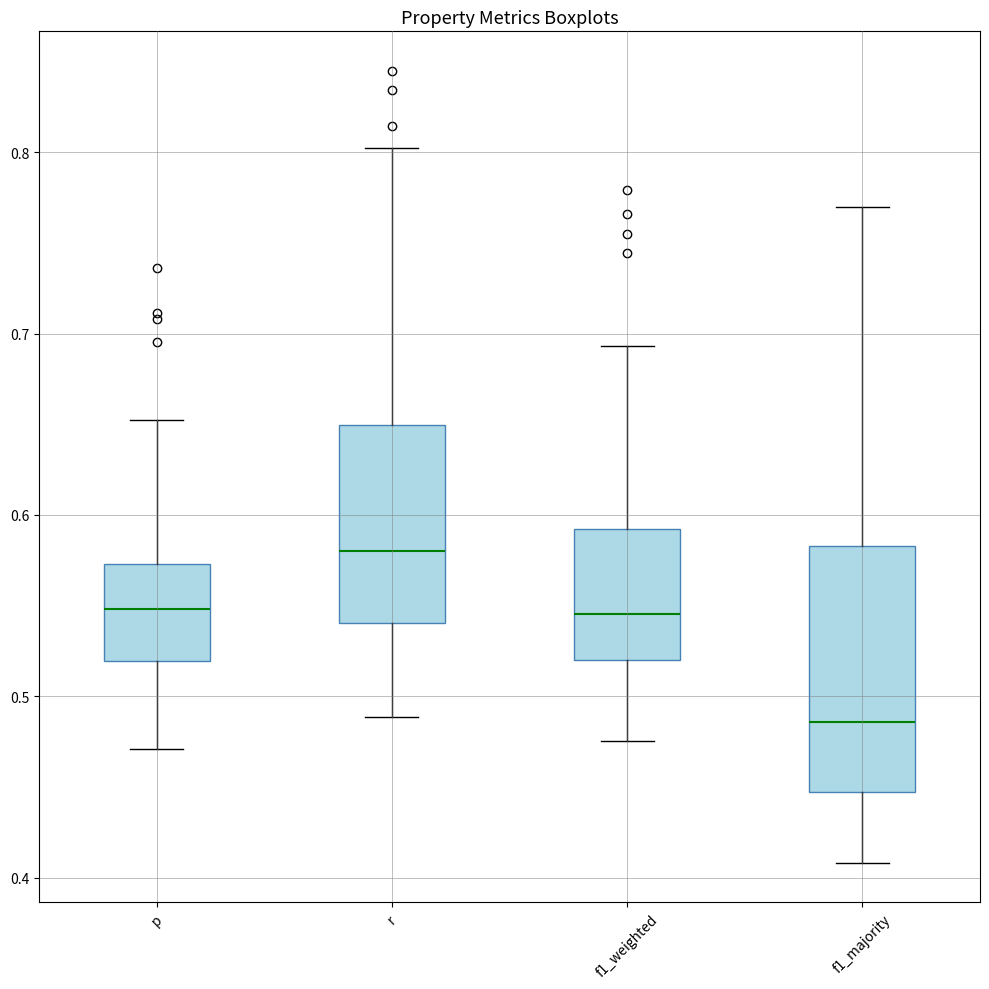

Comparing the boxes themselves (not the whiskers), which one is the tallest?

f1_majority